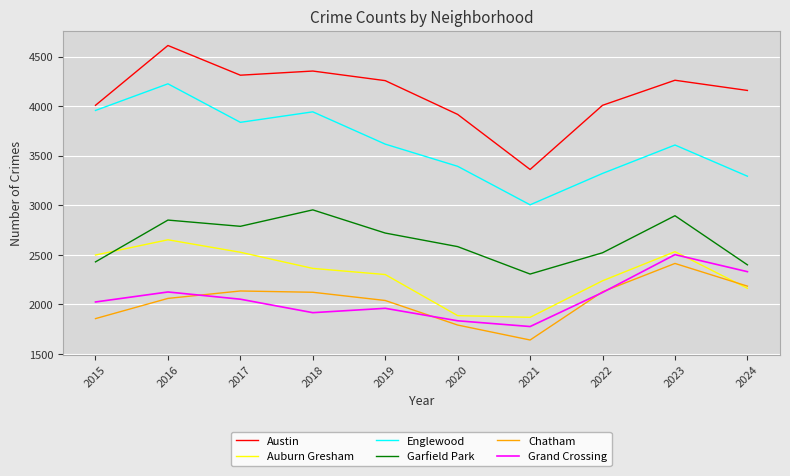

What is the minimum value shown in the chart?

1641